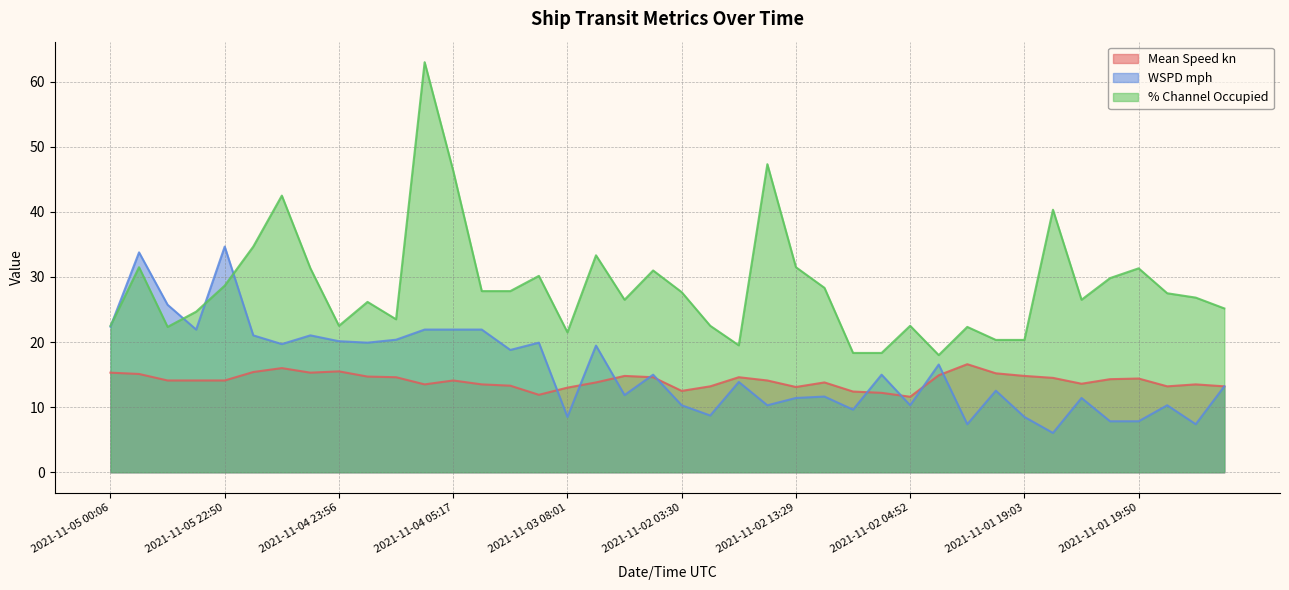

Reading right to left, list all the values displayed in this chart.

Mean Speed kn: 2021-11-01 05:46=13.2	2021-11-01 14:21=13.5	2021-11-01 12:59=13.2	2021-11-01 19:50=14.4	2021-11-01 19:32=14.3	2021-11-01 09:02=13.6	2021-11-01 17:27=14.5	2021-11-01 19:03=14.8	2021-11-01 06:56=15.2	2021-11-01 10:45=16.6	2021-11-01 00:31=14.9	2021-11-02 04:52=11.6	2021-11-02 18:52=12.2	2021-11-02 20:32=12.4	2021-11-02 02:12=13.8	2021-11-02 13:29=13.1	2021-11-02 06:48=14.1	2021-11-02 12:14=14.6	2021-11-02 22:28=13.2	2021-11-02 03:30=12.5	2021-11-02 18:10=14.6	2021-11-02 19:41=14.8	2021-11-03 11:33=13.8	2021-11-03 08:01=13.0	2021-11-04 10:36=11.9	2021-11-04 21:01=13.3	2021-11-04 09:14=13.5	2021-11-04 05:17=14.1	2021-11-04 05:14=13.5	2021-11-04 11:58=14.6	2021-11-04 10:32=14.7	2021-11-04 23:56=15.5	2021-11-04 02:25=15.3	2021-11-04 09:54=16.0	2021-11-04 02:53=15.4	2021-11-05 22:50=14.1	2021-11-05 02:08=14.1	2021-11-05 08:14=14.1	2021-11-05 21:09=15.1	2021-11-05 00:06=15.3
WSPD mph: 2021-11-01 05:46=13.2	2021-11-01 14:21=7.4	2021-11-01 12:59=10.3	2021-11-01 19:50=7.8	2021-11-01 19:32=7.8	2021-11-01 09:02=11.4	2021-11-01 17:27=6.0	2021-11-01 19:03=8.5	2021-11-01 06:56=12.5	2021-11-01 10:45=7.4	2021-11-01 00:31=16.6	2021-11-02 04:52=10.3	2021-11-02 18:52=15.0	2021-11-02 20:32=9.6	2021-11-02 02:12=11.6	2021-11-02 13:29=11.4	2021-11-02 06:48=10.3	2021-11-02 12:14=13.9	2021-11-02 22:28=8.7	2021-11-02 03:30=10.3	2021-11-02 18:10=15.0	2021-11-02 19:41=11.9	2021-11-03 11:33=19.5	2021-11-03 08:01=8.5	2021-11-04 10:36=19.9	2021-11-04 21:01=18.8	2021-11-04 09:14=21.9	2021-11-04 05:17=21.9	2021-11-04 05:14=21.9	2021-11-04 11:58=20.4	2021-11-04 10:32=19.9	2021-11-04 23:56=20.1	2021-11-04 02:25=21.0	2021-11-04 09:54=19.7	2021-11-04 02:53=21.0	2021-11-05 22:50=34.7	2021-11-05 02:08=21.9	2021-11-05 08:14=25.7	2021-11-05 21:09=33.8	2021-11-05 00:06=22.4
% Channel Occupied: 2021-11-01 05:46=25.2	2021-11-01 14:21=26.8	2021-11-01 12:59=27.5	2021-11-01 19:50=31.3	2021-11-01 19:32=29.8	2021-11-01 09:02=26.5	2021-11-01 17:27=40.3	2021-11-01 19:03=20.3	2021-11-01 06:56=20.3	2021-11-01 10:45=22.3	2021-11-01 00:31=18.0	2021-11-02 04:52=22.5	2021-11-02 18:52=18.3	2021-11-02 20:32=18.3	2021-11-02 02:12=28.3	2021-11-02 13:29=31.5	2021-11-02 06:48=47.3	2021-11-02 12:14=19.5	2021-11-02 22:28=22.5	2021-11-02 03:30=27.7	2021-11-02 18:10=31.0	2021-11-02 19:41=26.5	2021-11-03 11:33=33.3	2021-11-03 08:01=21.5	2021-11-04 10:36=30.2	2021-11-04 21:01=27.8	2021-11-04 09:14=27.8	2021-11-04 05:17=46.3	2021-11-04 05:14=63.0	2021-11-04 11:58=23.5	2021-11-04 10:32=26.2	2021-11-04 23:56=22.5	2021-11-04 02:25=31.3	2021-11-04 09:54=42.5	2021-11-04 02:53=34.7	2021-11-05 22:50=28.7	2021-11-05 02:08=24.7	2021-11-05 08:14=22.3	2021-11-05 21:09=31.5	2021-11-05 00:06=22.5